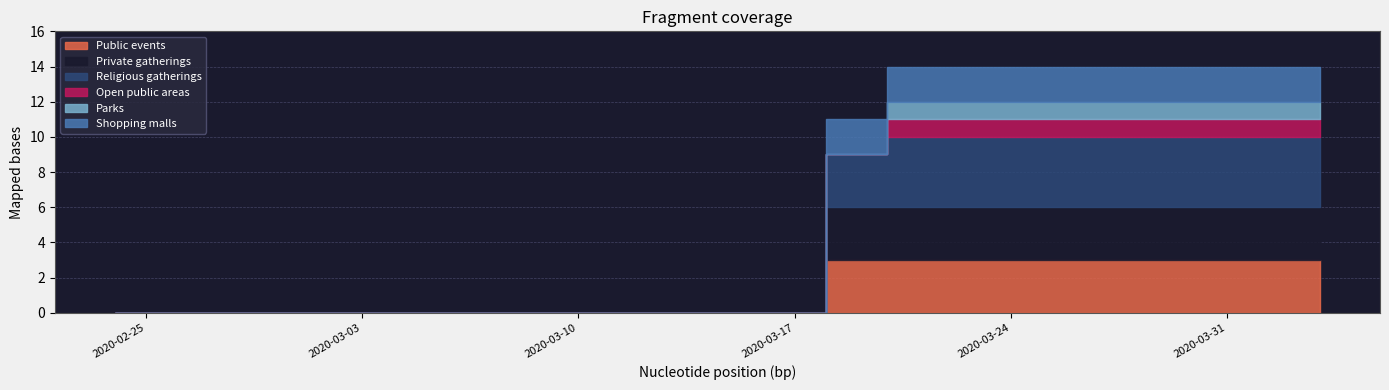

True or false: Public events and Religious gatherings intersect in this chart.

False